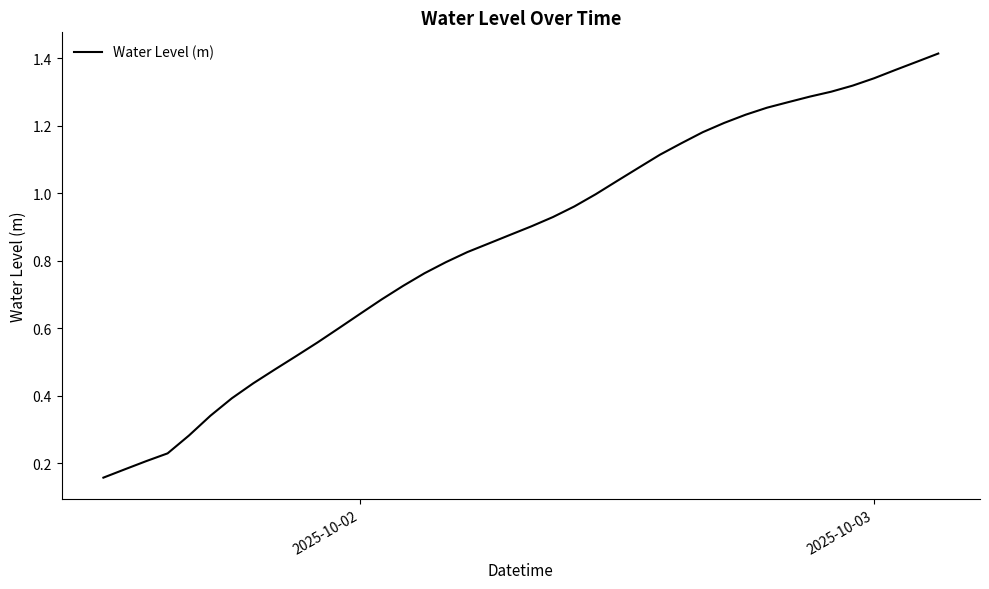

How many lines are shown in the chart?

1